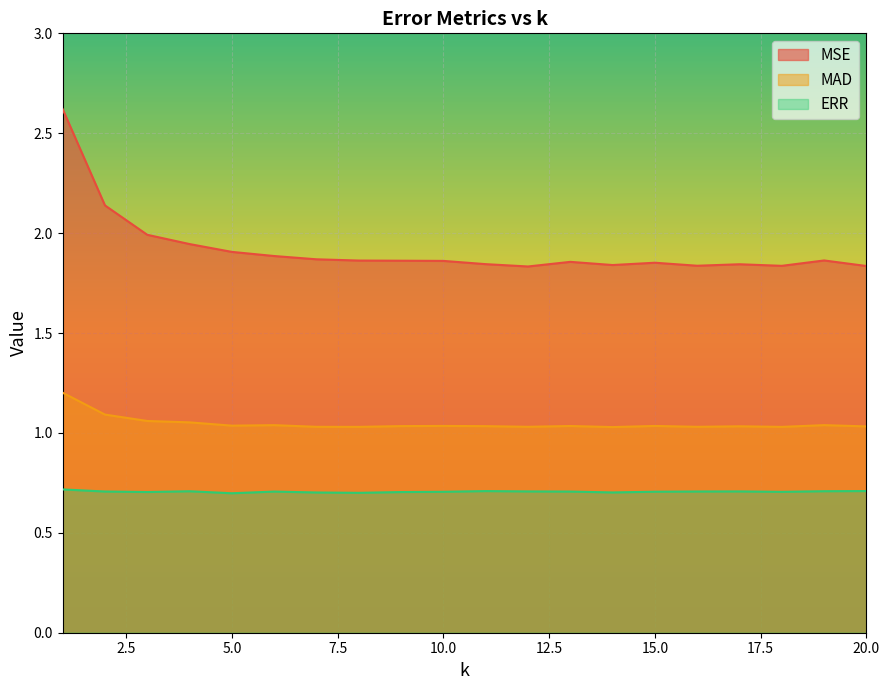

What is the smallest value displayed?

0.7